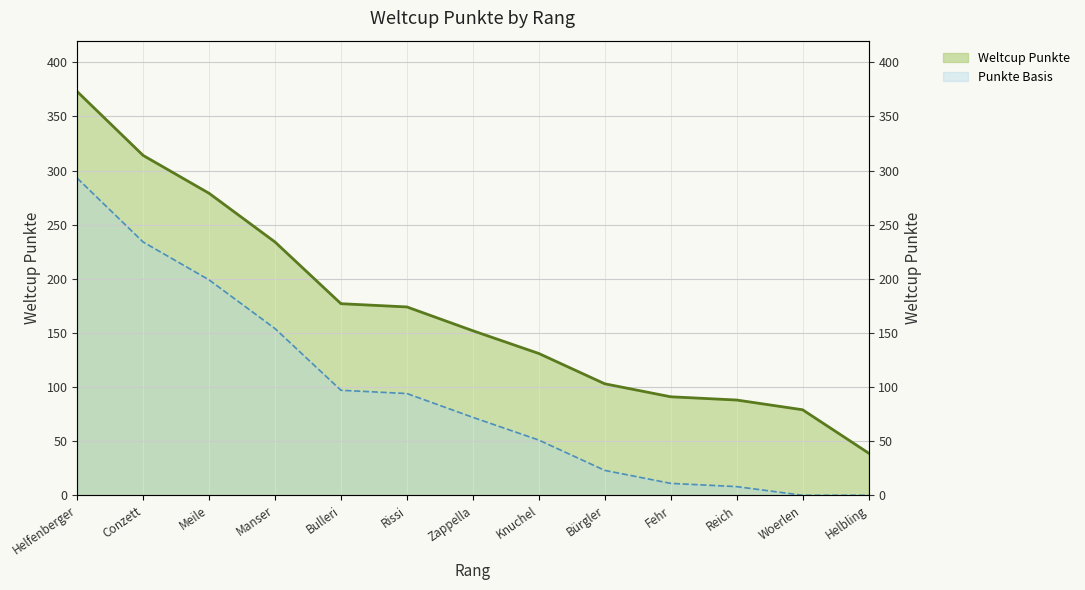

What is the sum of all values?

2234